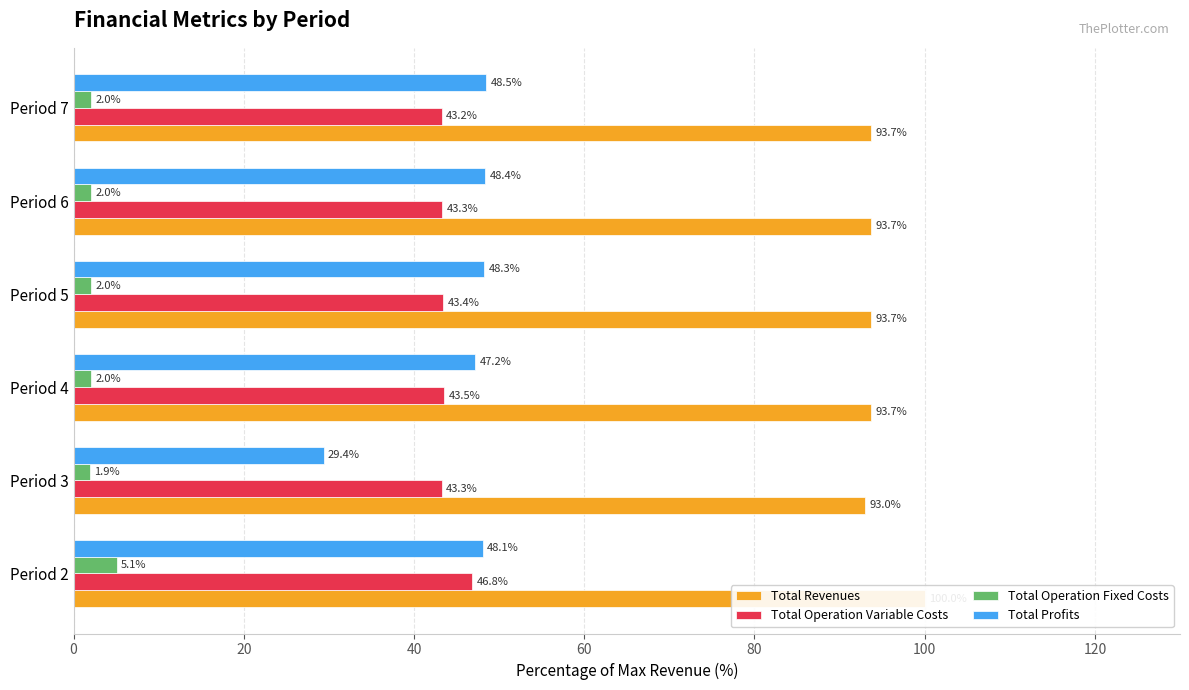

What is the smallest value displayed?

1.9